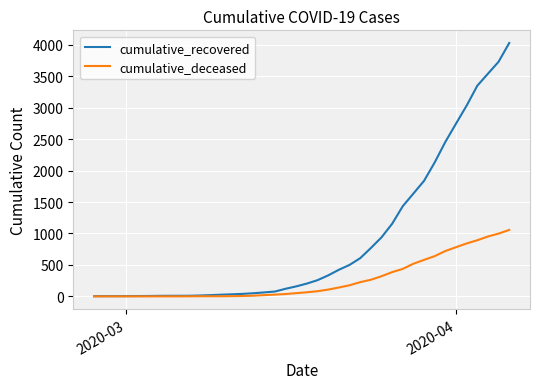

Rank the series by their average value, from highest to lowest.

cumulative_recovered, cumulative_deceased